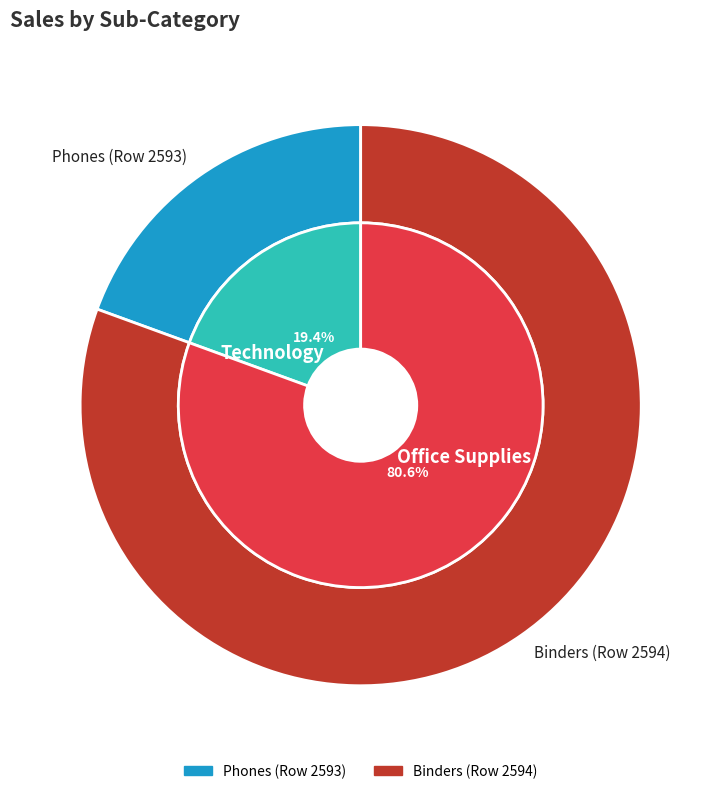

To the nearest percent, what portion does Phones (Row 2593) represent?

19%